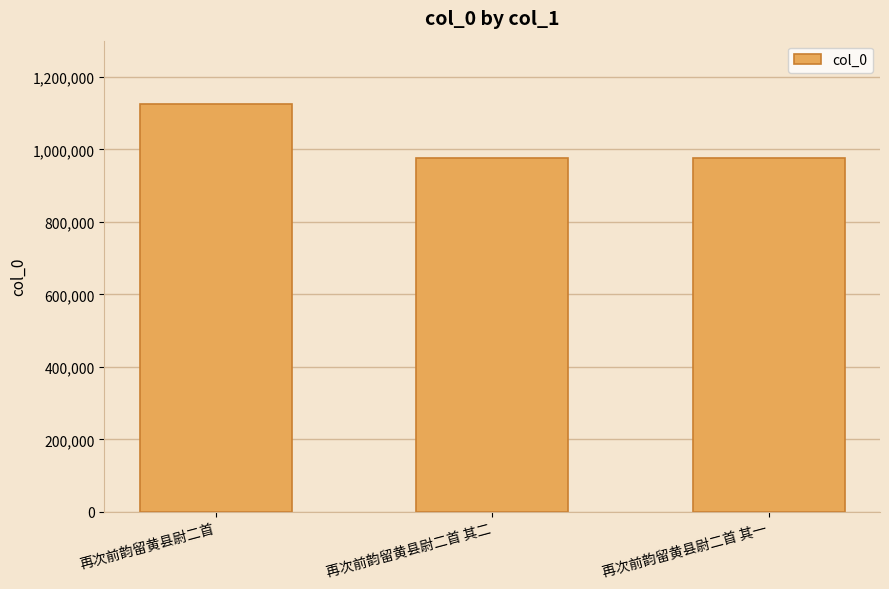

What is the change in value from 再次前韵留黄县尉二首 to 再次前韵留黄县尉二首 其一?

-149210